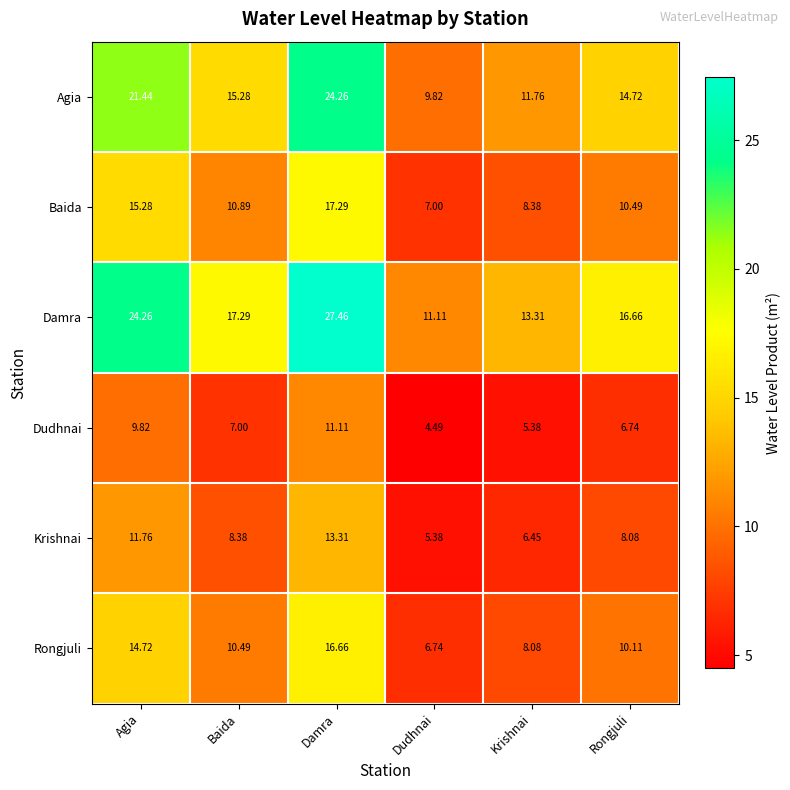

Which series changed the most between Baida and Damra?

Damra